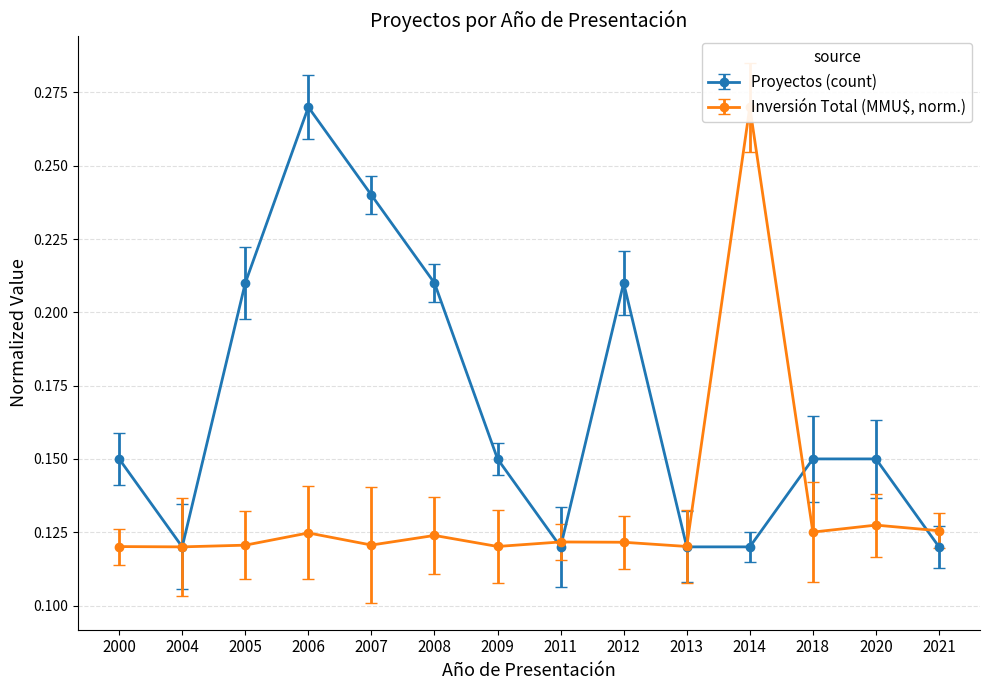

Reading right to left, transcribe all the data shown in this chart.

Proyectos (count): 2021=0.1	2020=0.1	2018=0.1	2014=0.1	2013=0.1	2012=0.2	2011=0.1	2009=0.1	2008=0.2	2007=0.2	2006=0.3	2005=0.2	2004=0.1	2000=0.1
Inversión Total (MMU$, scaled): 2021=0.1	2020=0.1	2018=0.1	2014=0.3	2013=0.1	2012=0.1	2011=0.1	2009=0.1	2008=0.1	2007=0.1	2006=0.1	2005=0.1	2004=0.1	2000=0.1